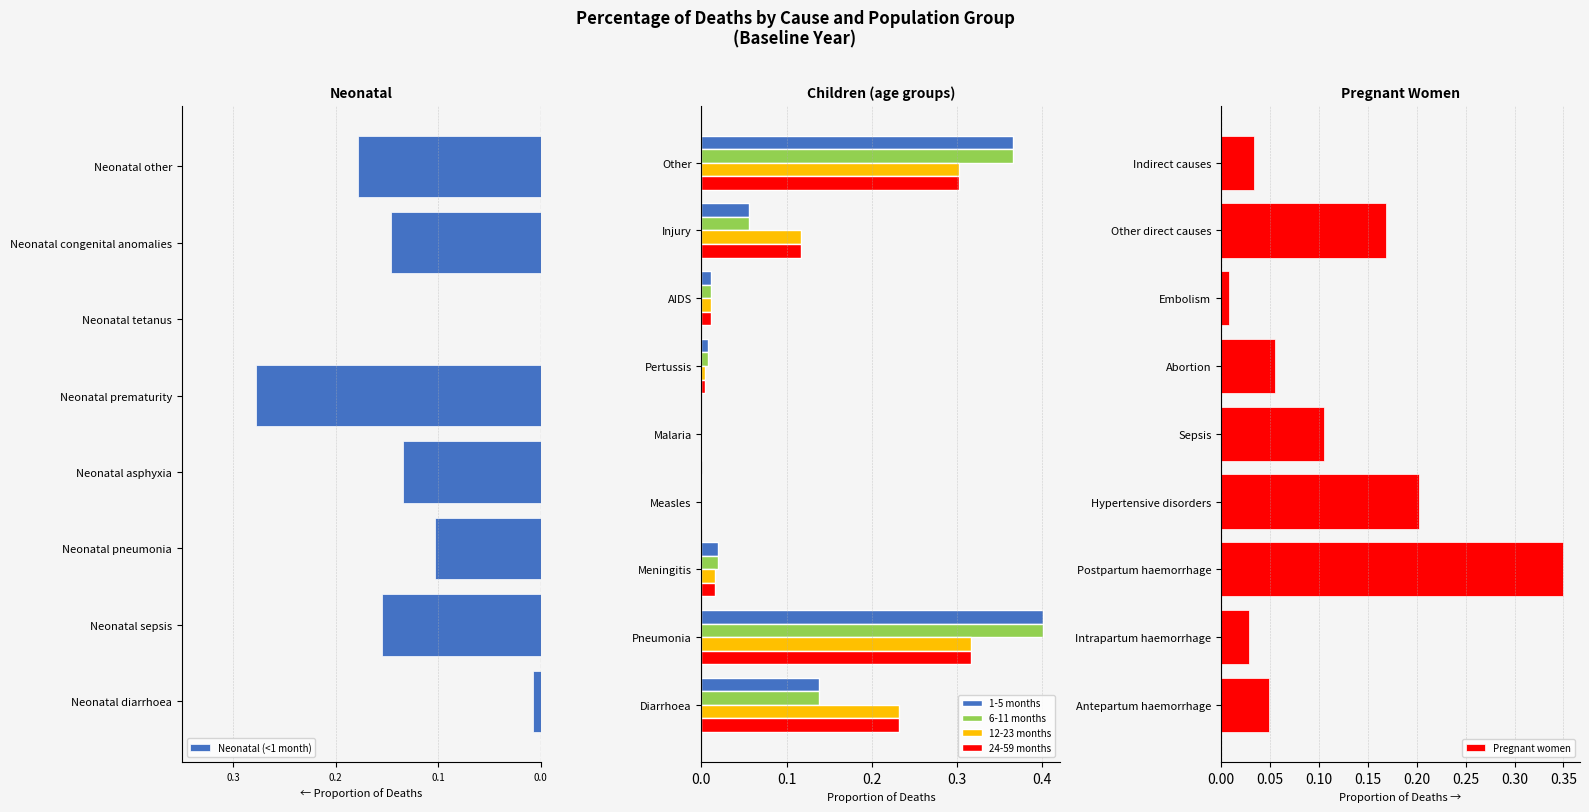

What is the difference between the maximum and second lowest values?

0.2